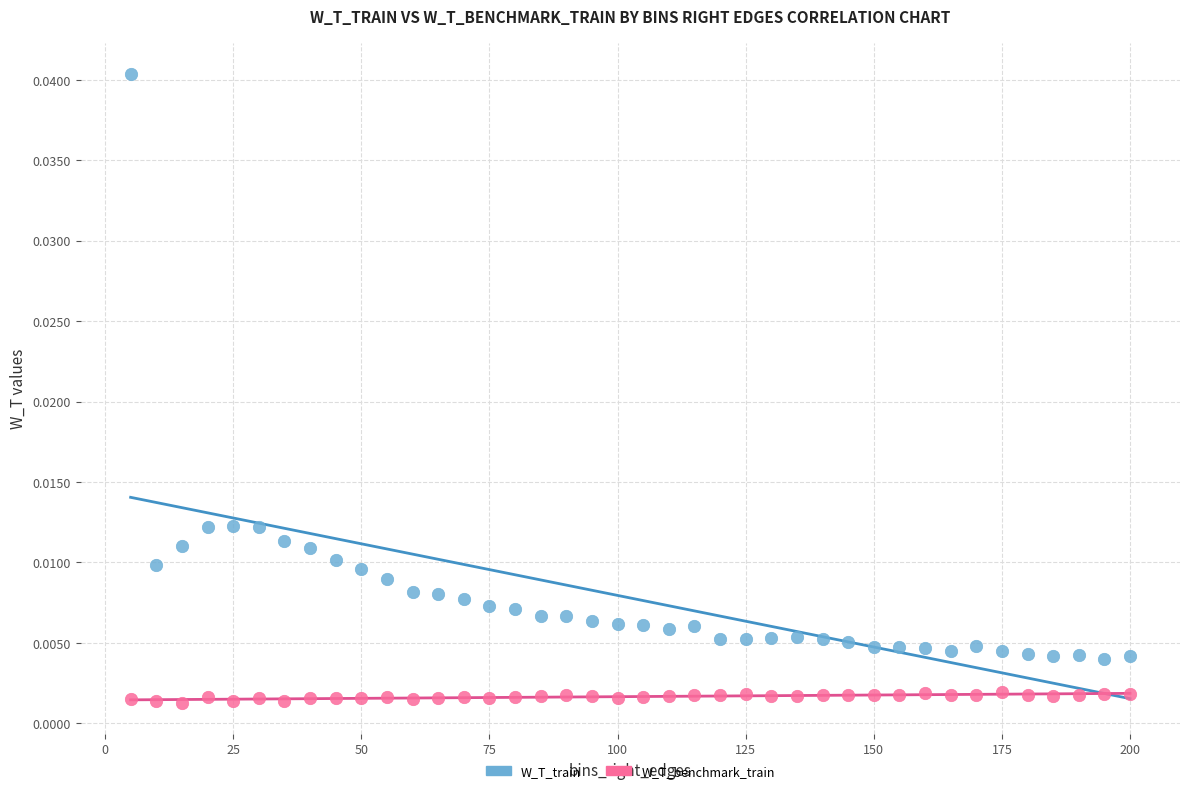

What is the X range (max minus min) for the scatter plot?

195.0